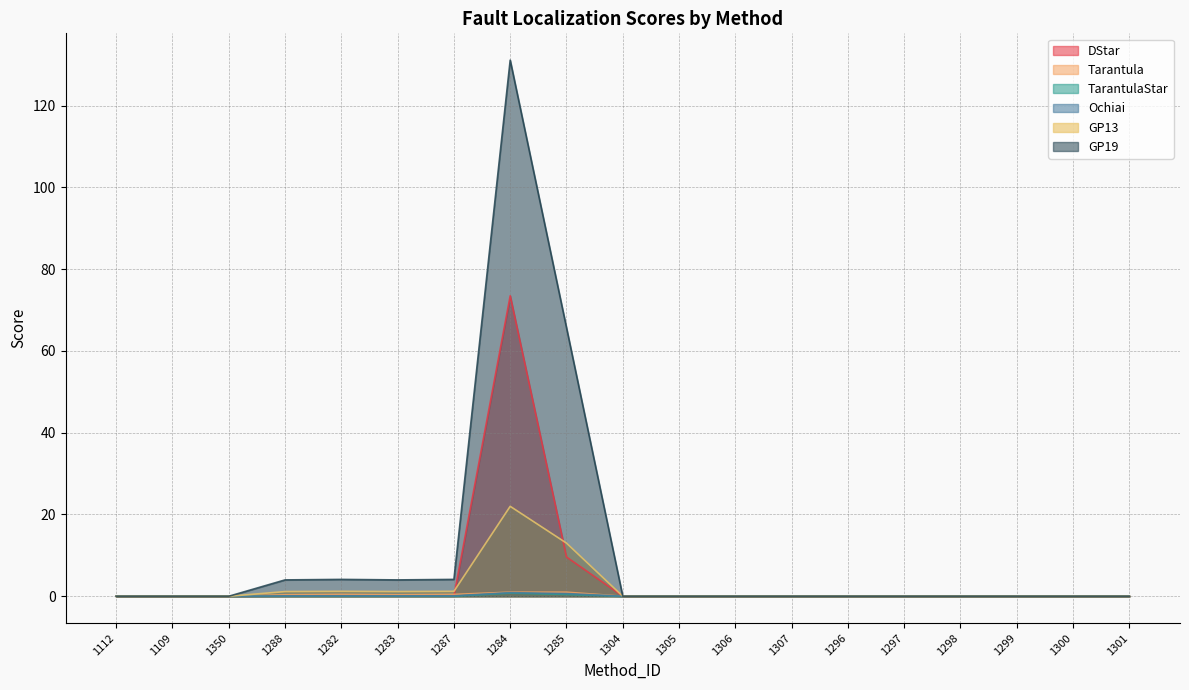

What is the difference between the maximum and minimum values in the Tarantula series?

1.0